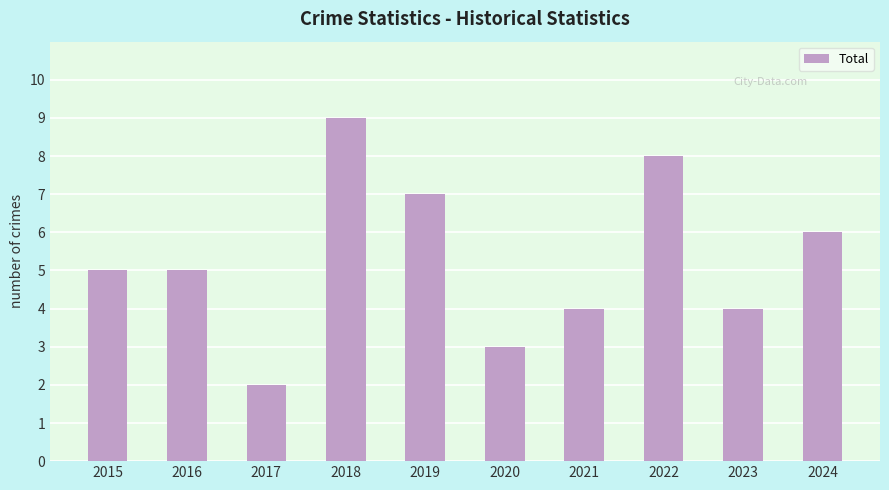

What is the change in value from 2020 to 2024?

+3